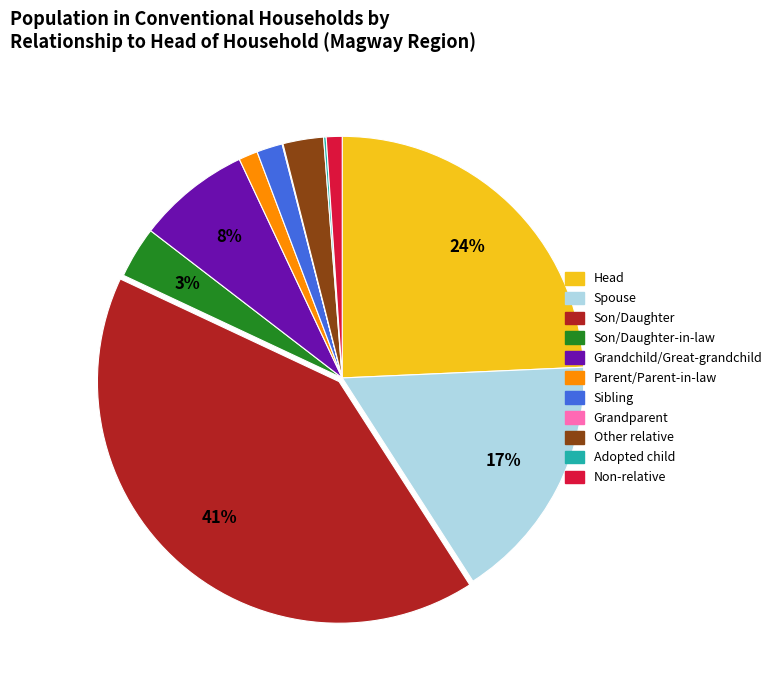

Is there a majority slice in this chart?

No